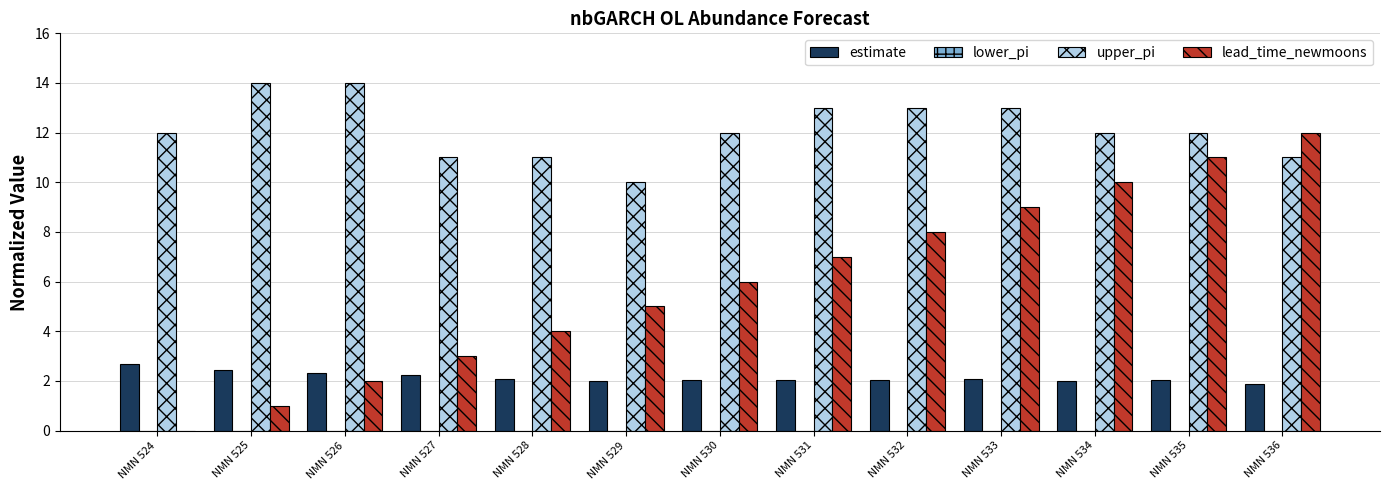

Which series has the largest total across all categories?

upper_pi